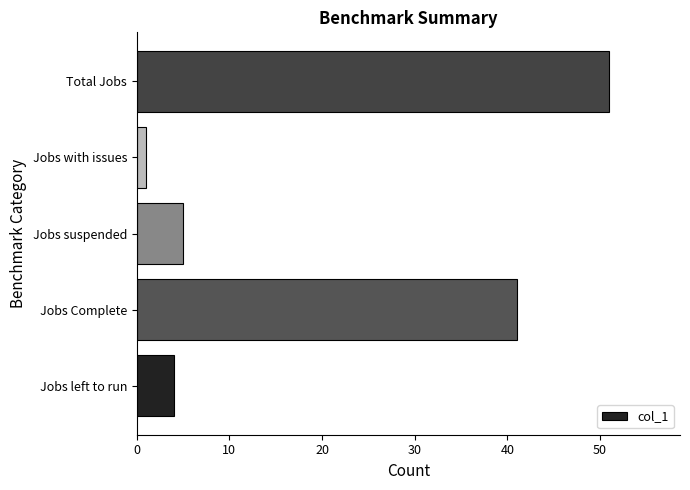

The chart shows a value of 57 at Jobs Complete. True or false?

False